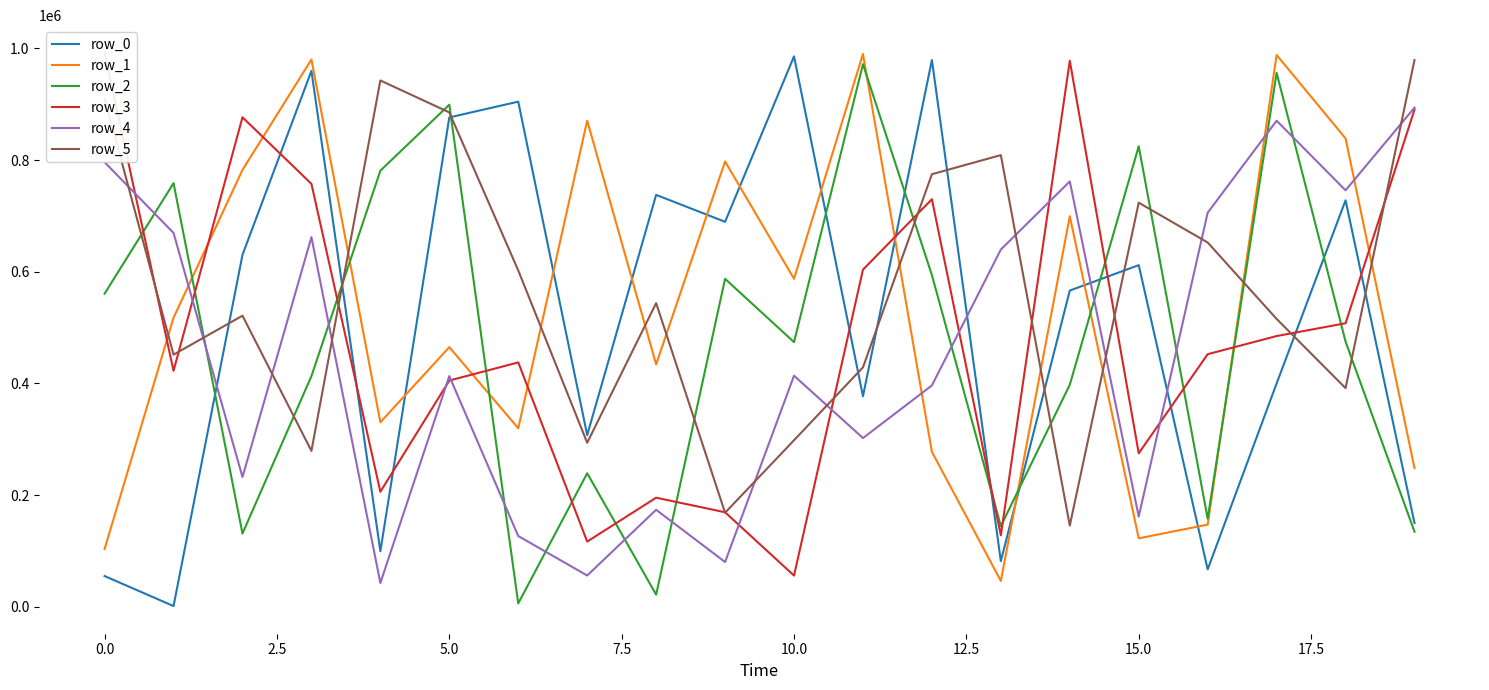

In row_2, how many points are lower than both neighbors (excluding endpoints)?

6